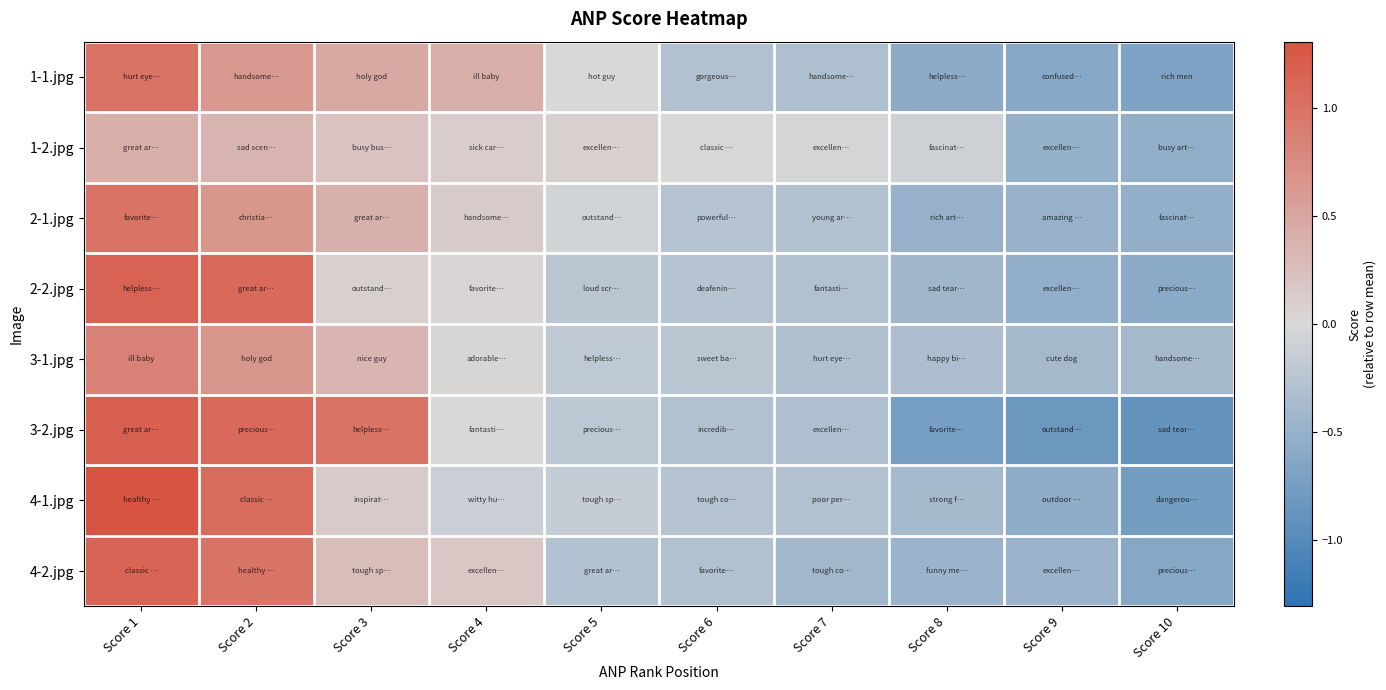

At how many categories does at least one series exceed 0?

6